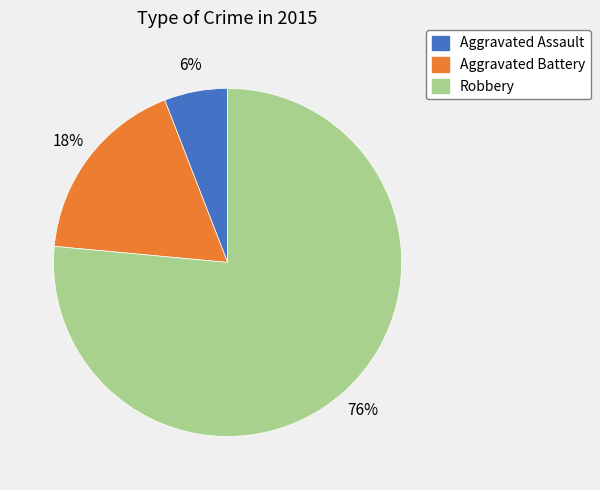

How many segments does this pie chart have?

3